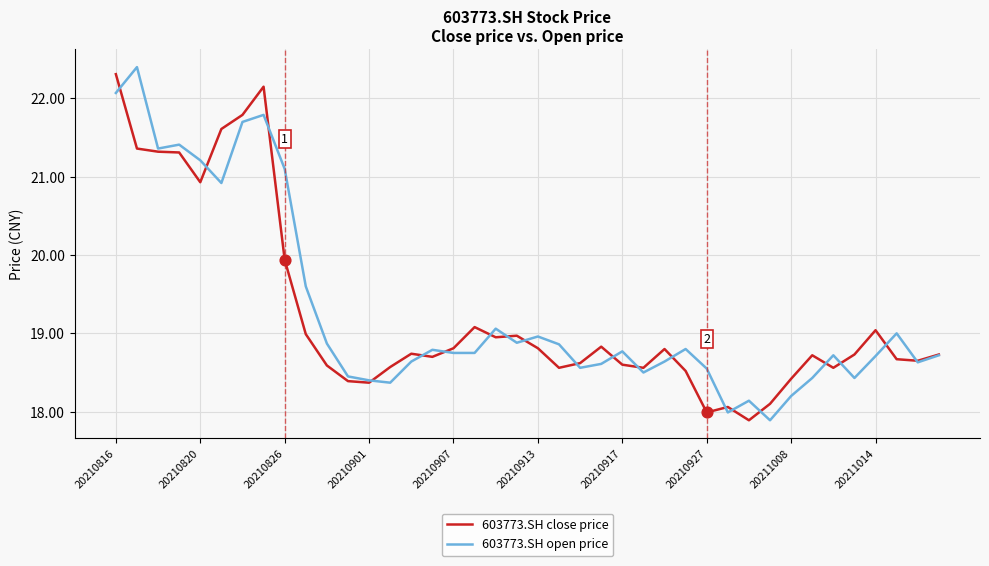

Which series has the largest range (max minus min)?

603773.SH open price